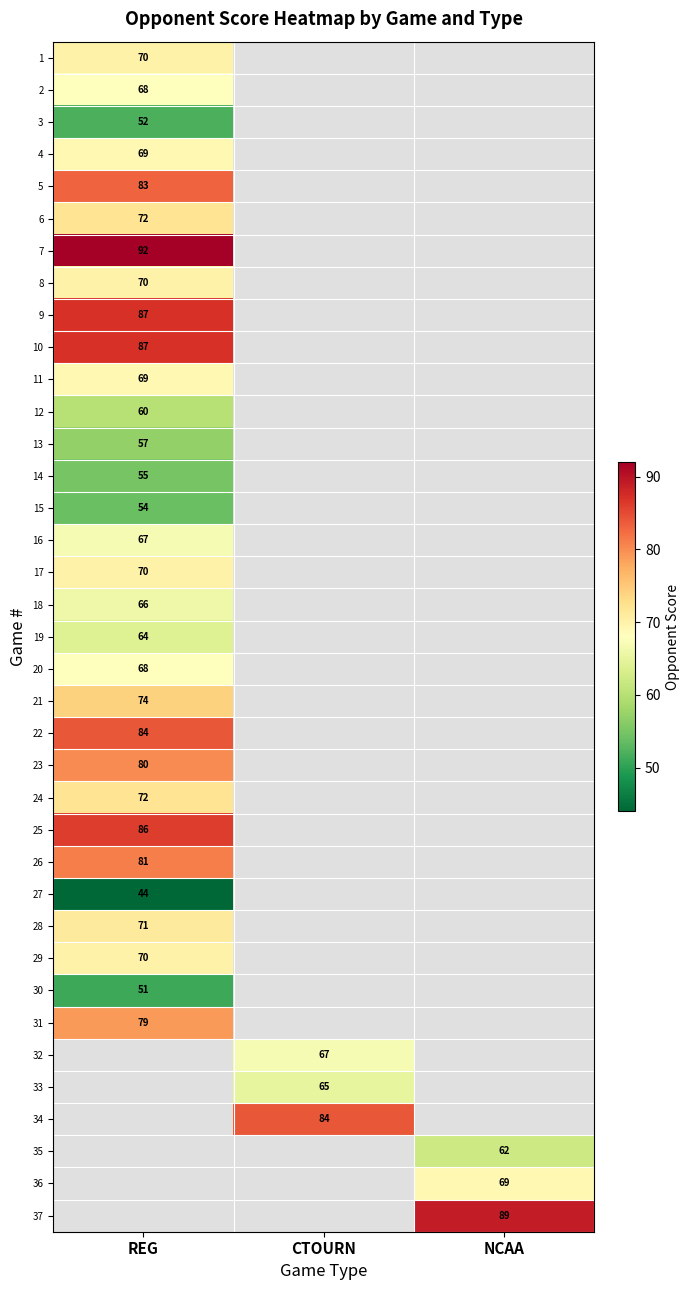

Is it true that 1 equals 70 at REG?

True